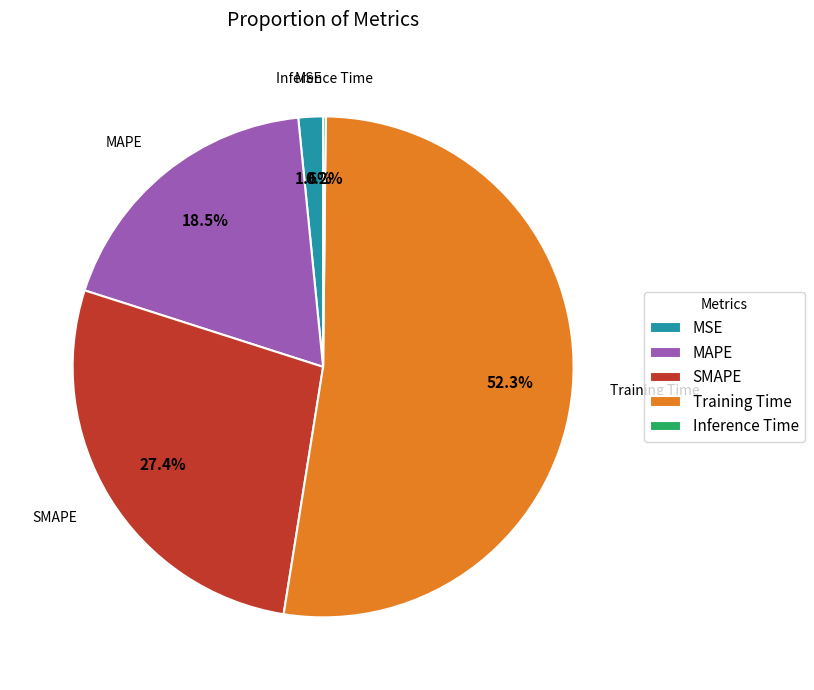

To the nearest percent, what percentage of the pie is Training Time?

52%